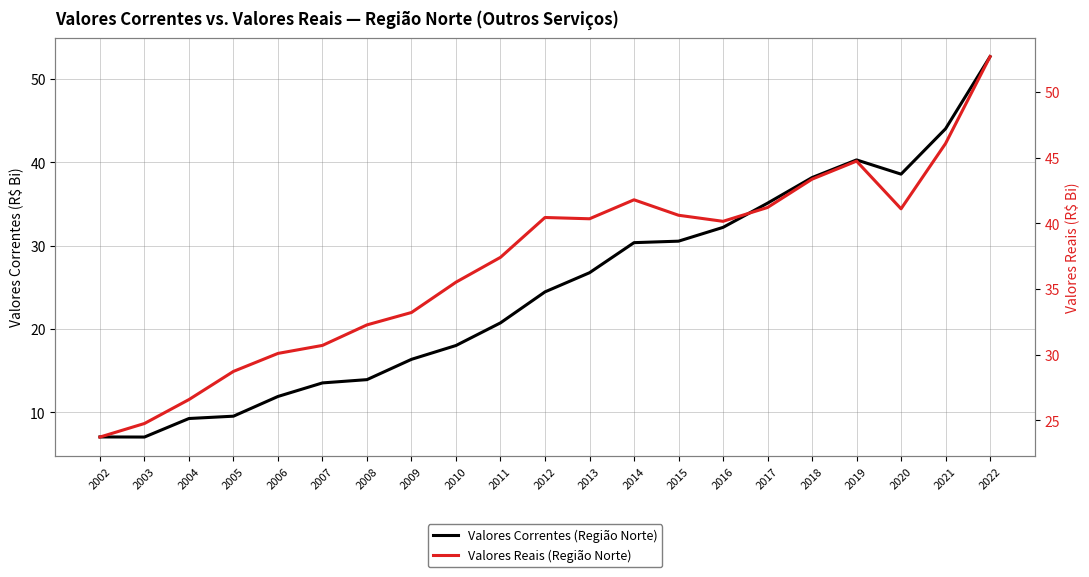

At which label is Valores Correntes (Região Norte) closest to 29?

2014